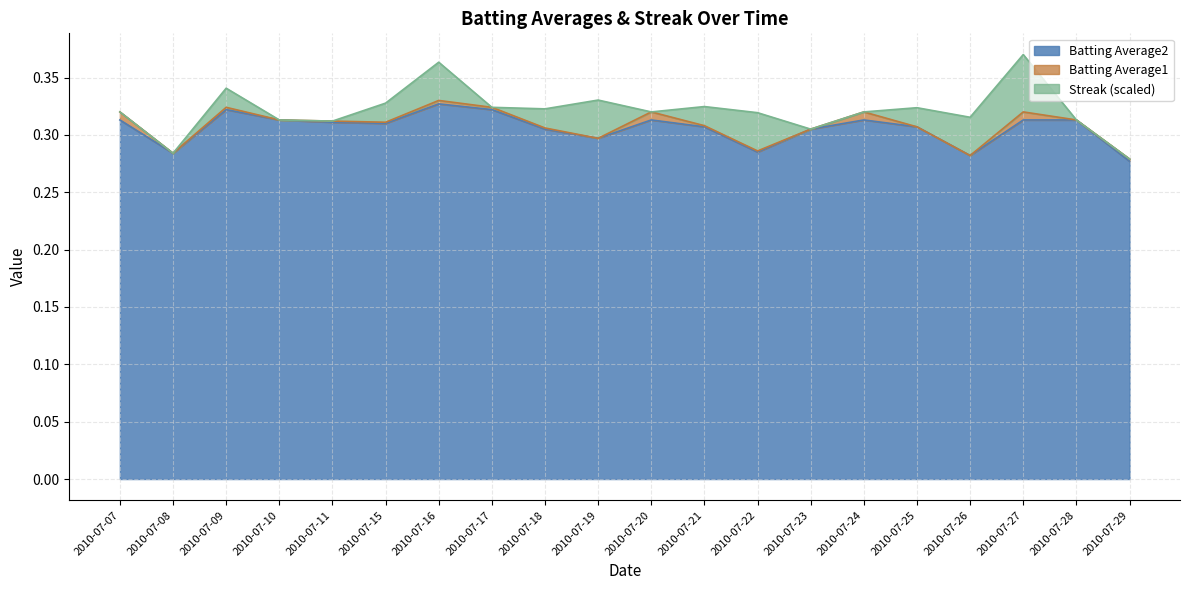

Is it true that Batting Average2 equals 0.5 at 2010-07-28?

False